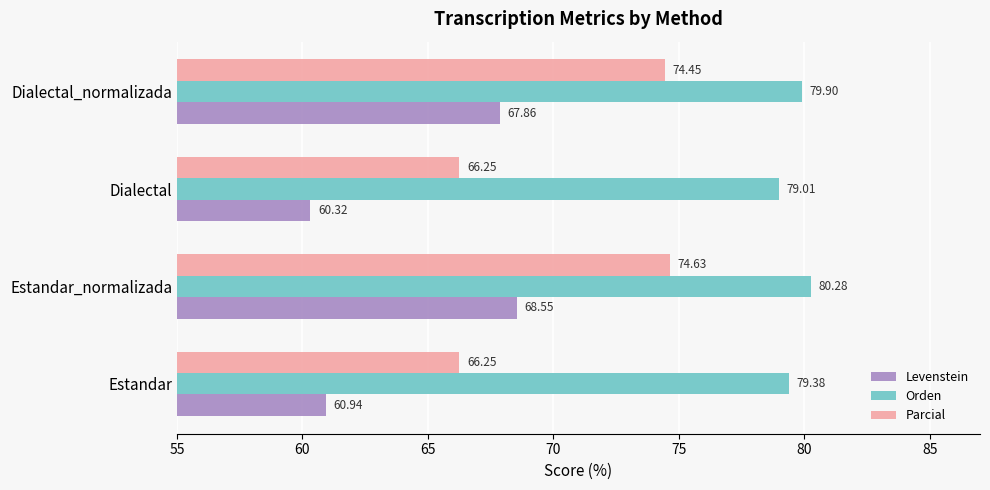

Where is Orden nearest to the value 79?

Dialectal